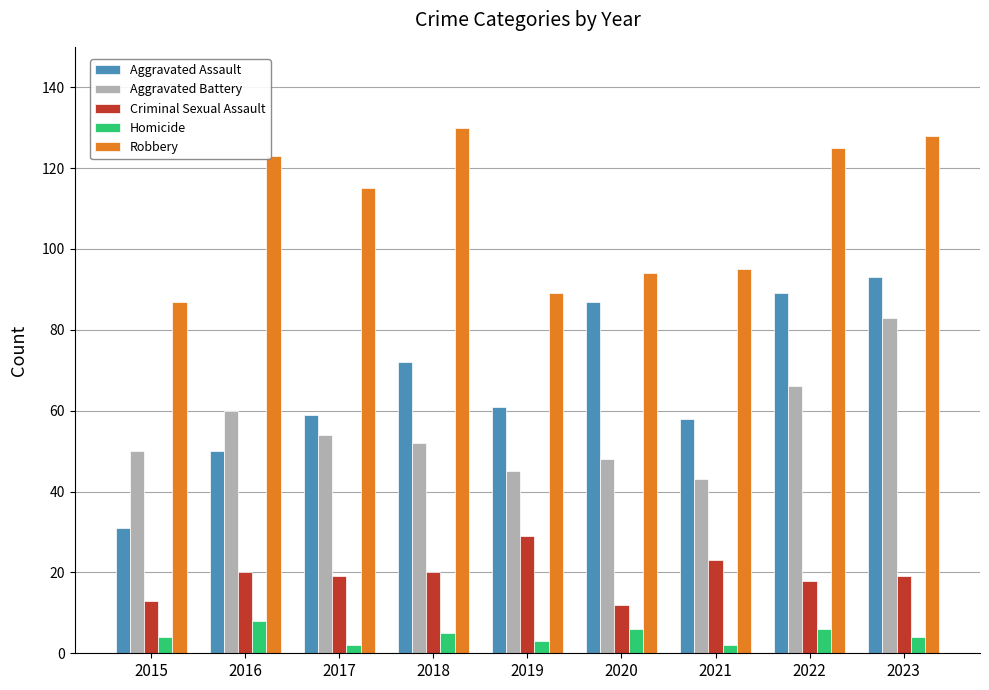

Which series has the widest spread of values?

Aggravated Assault